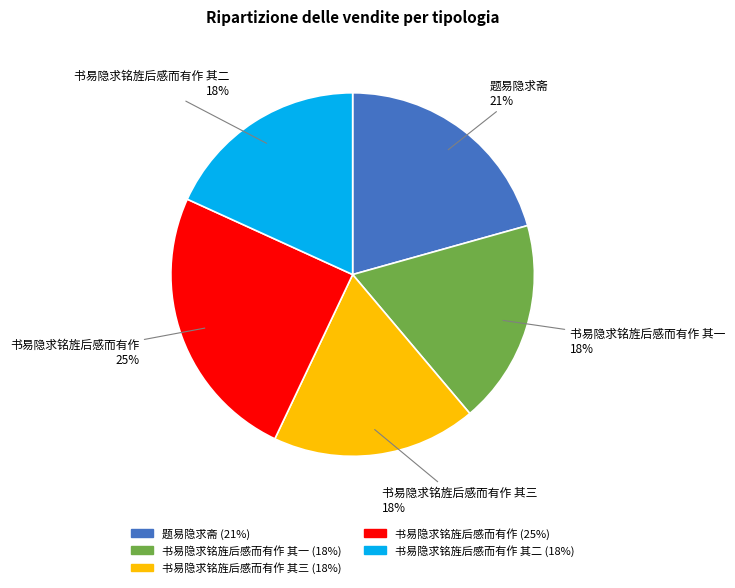

Which slice is the largest?

书易隐求铭旌后感而有作